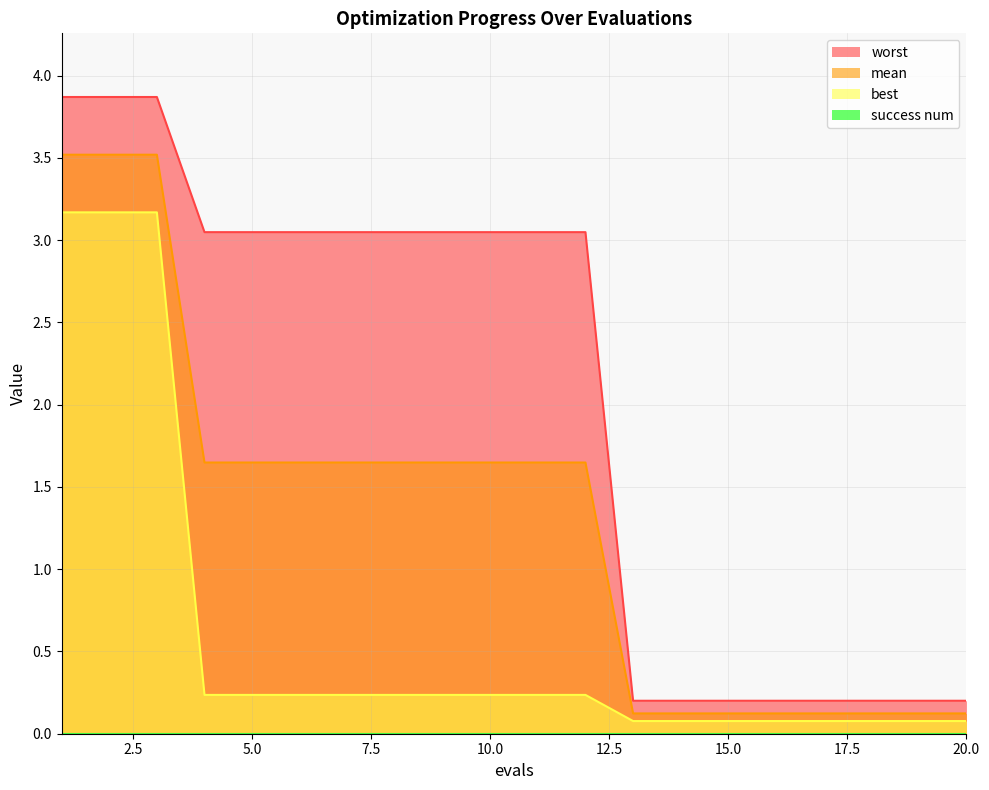

The mean series shows 1.6 at 7. True or false?

True